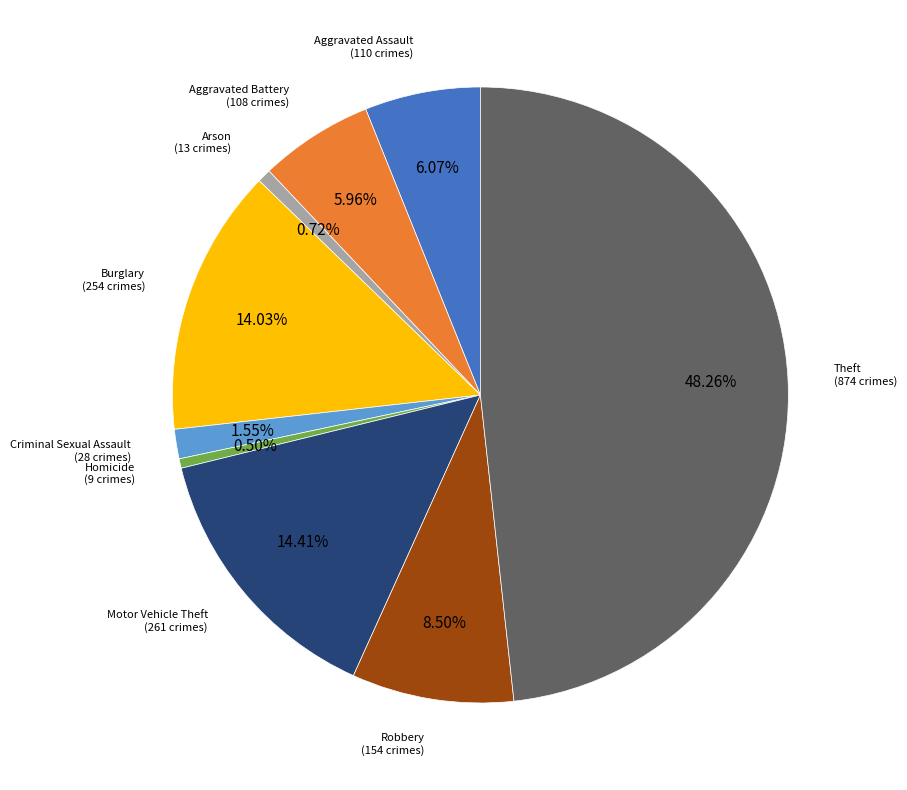

Is there a majority slice in this chart?

No